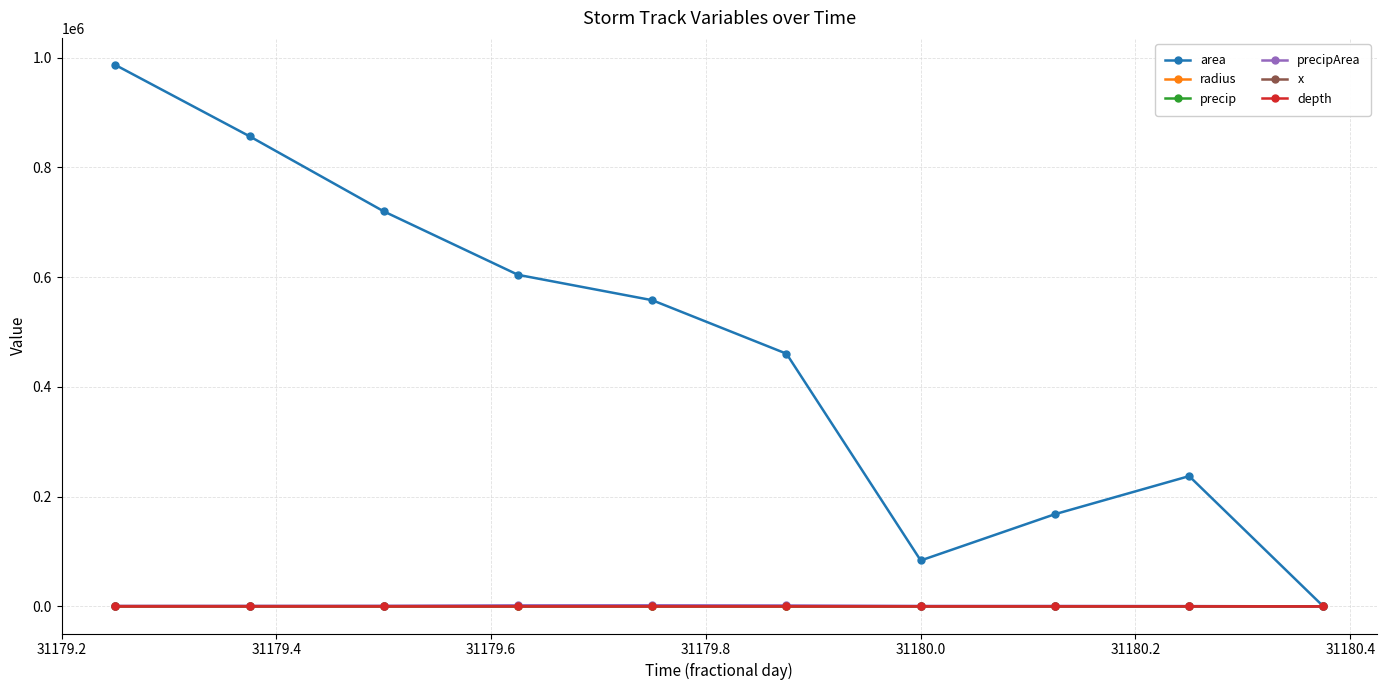

Is this an area chart (filled region under the line)?

No